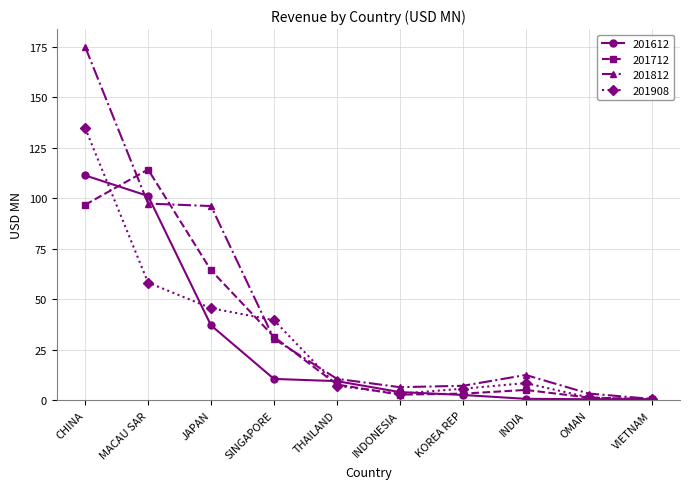

Rank the series at JAPAN from lowest to highest value.

201612, 201908, 201712, 201812